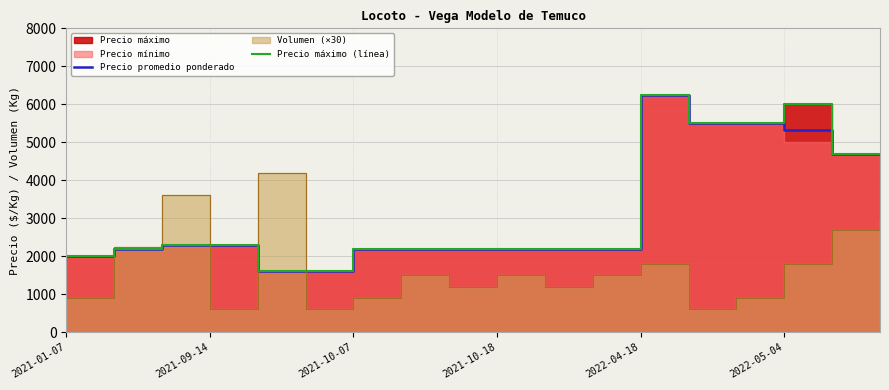

What is the value of the Precio máximo (línea) point at the 11th from the left?

2200